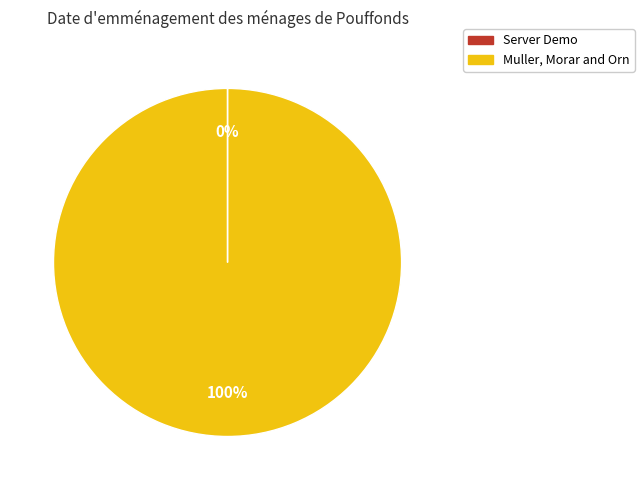

Which slice is the largest?

Muller, Morar and Orn